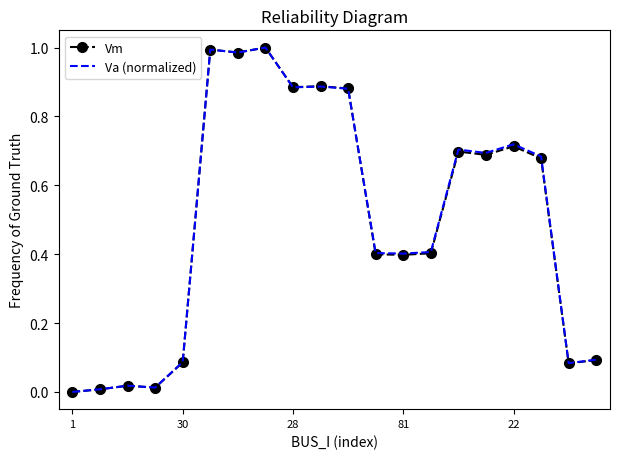

List the series in order of their overall mean, highest first.

Va (normalized), Vm